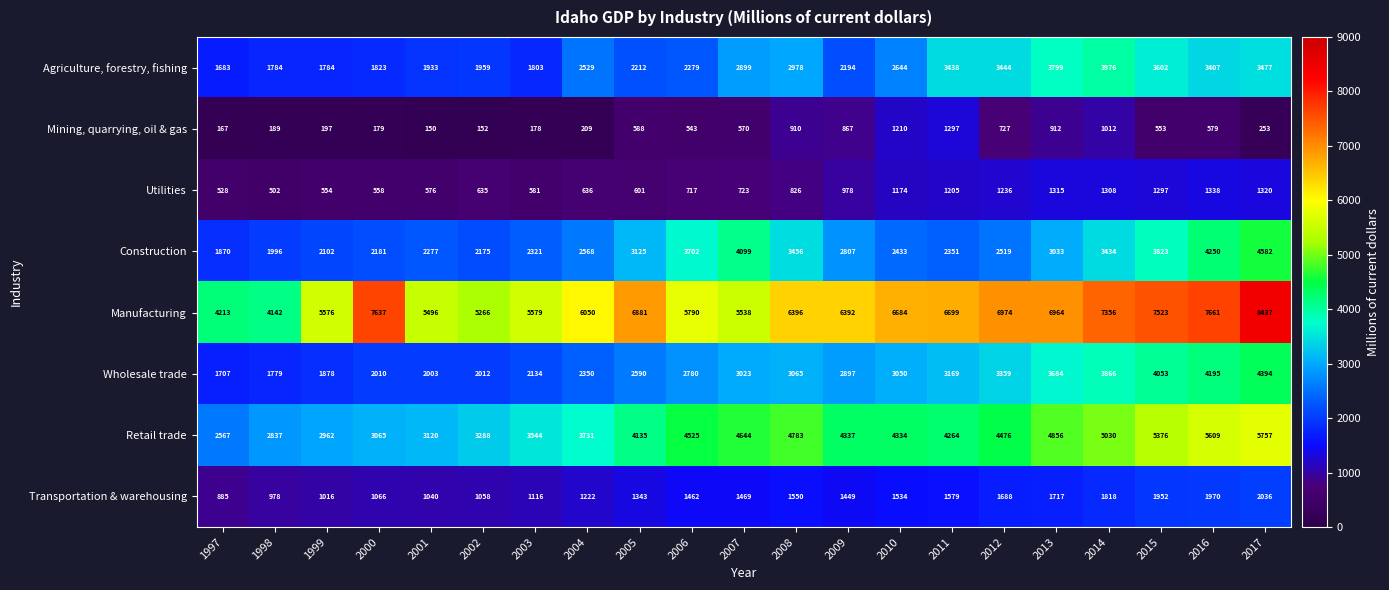

What is the maximum value shown in the chart?

8437